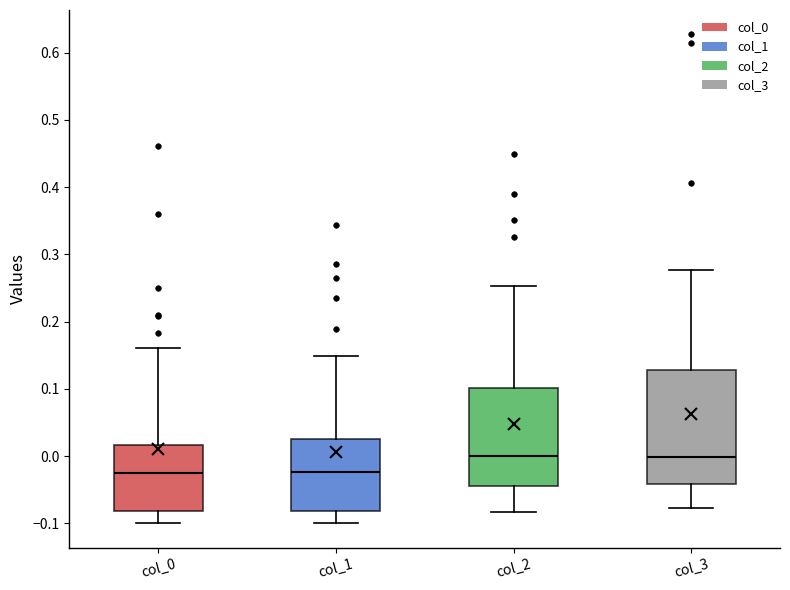

Comparing the boxes themselves (not the whiskers), which one is the tallest?

col_3